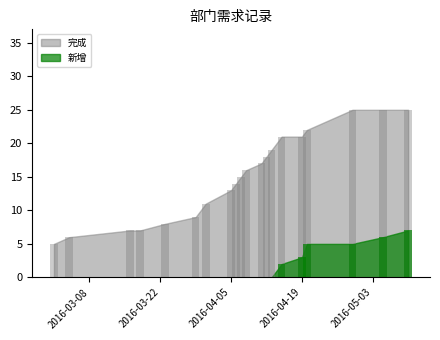

Is it true that 完成 equals 23 at 23?

True